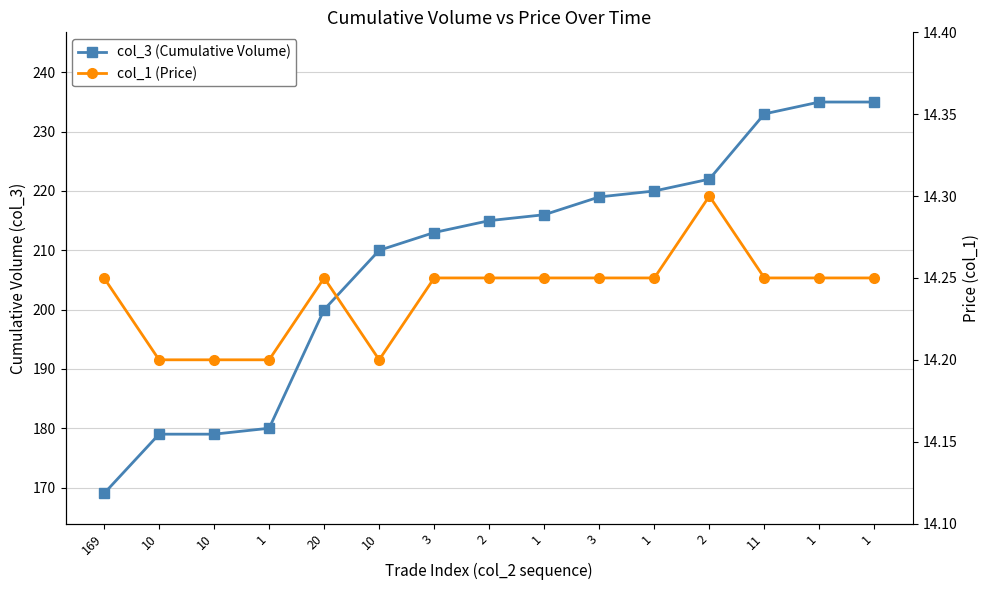

Does the chart display data point markers on the line(s)?

Yes